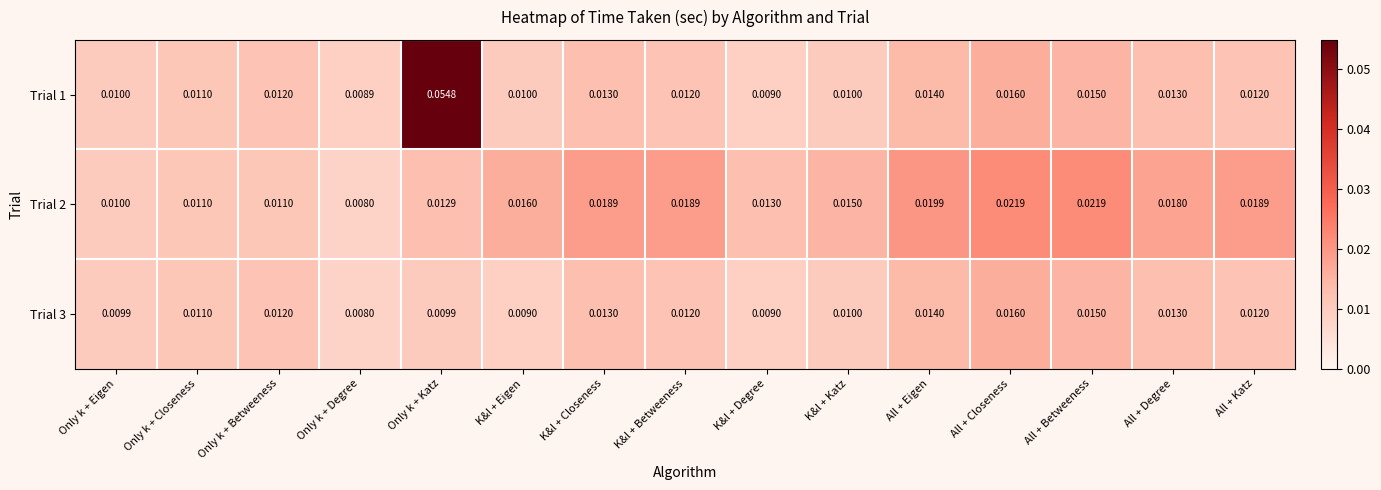

At which category is the sum across all series the highest?

Only k + Katz